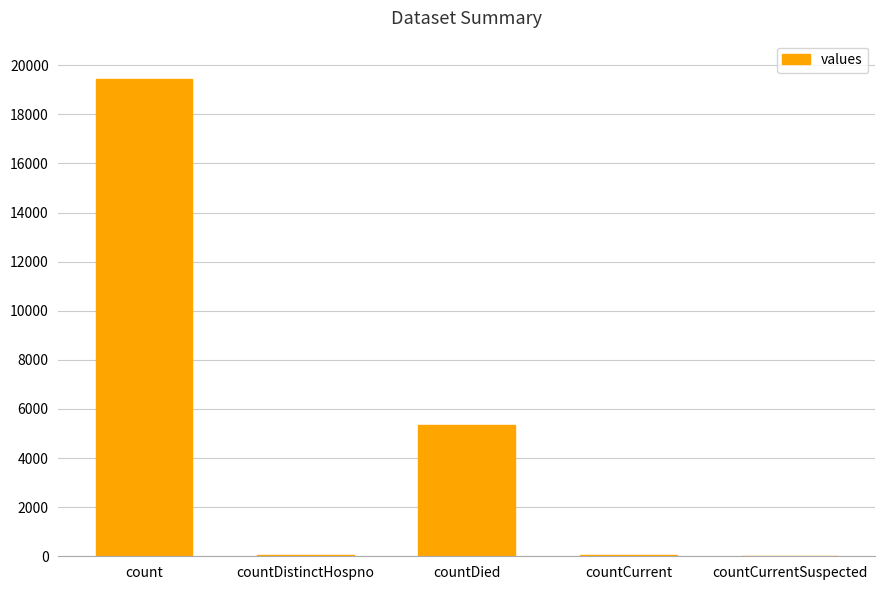

What is the average value?

4975